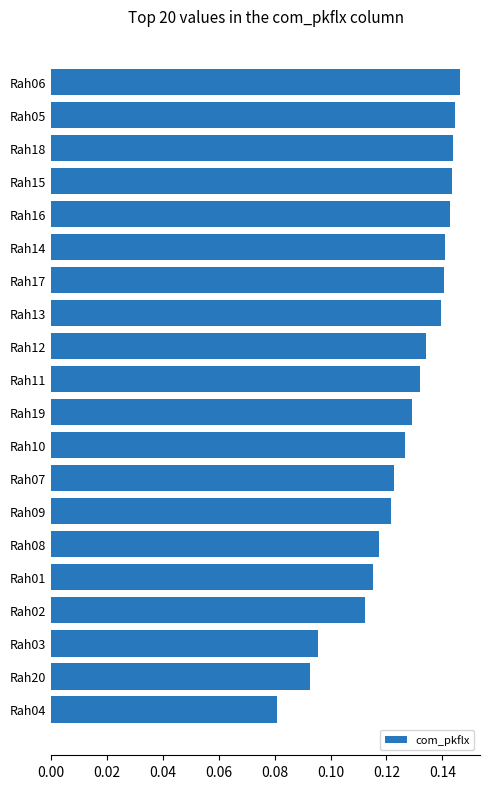

True or false: the data shows 0.2 at Rah17.

False